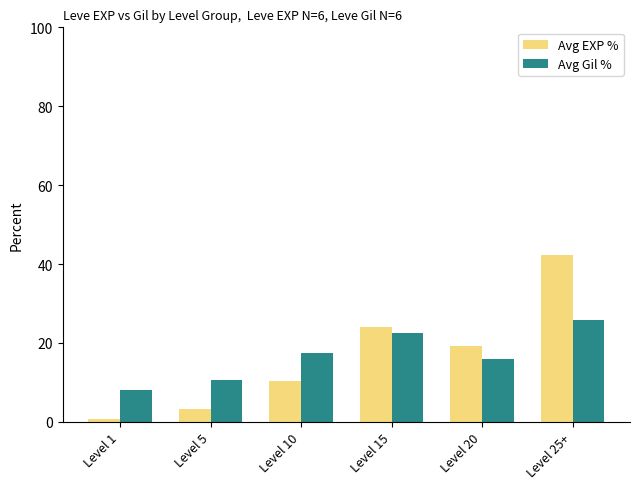

Are the bars grouped side by side (vs. stacked)?

Yes